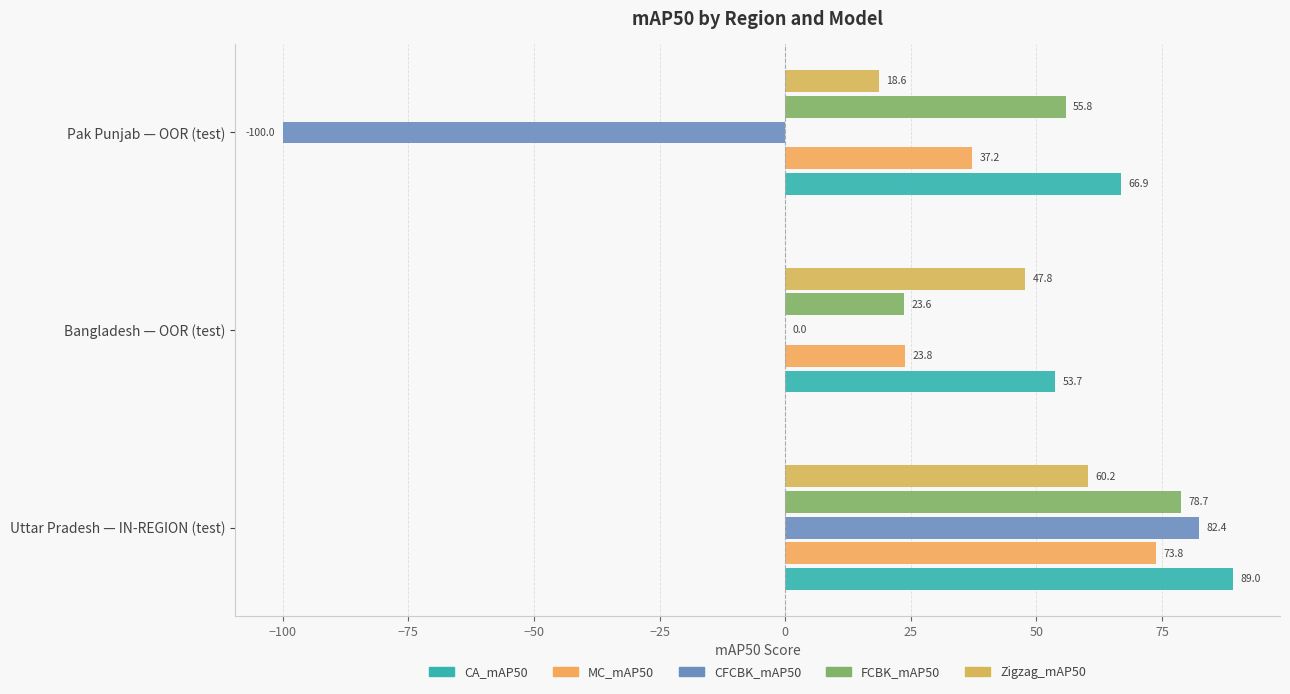

Count the number of categories in the chart.

3